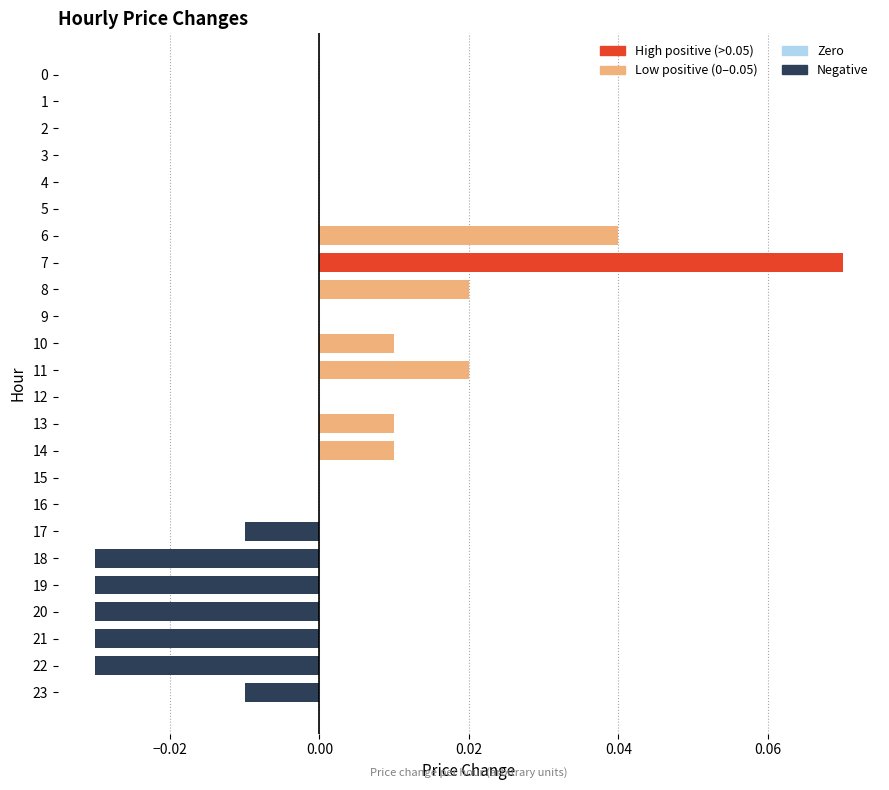

Is it true that the value at 13 is 0.0?

True